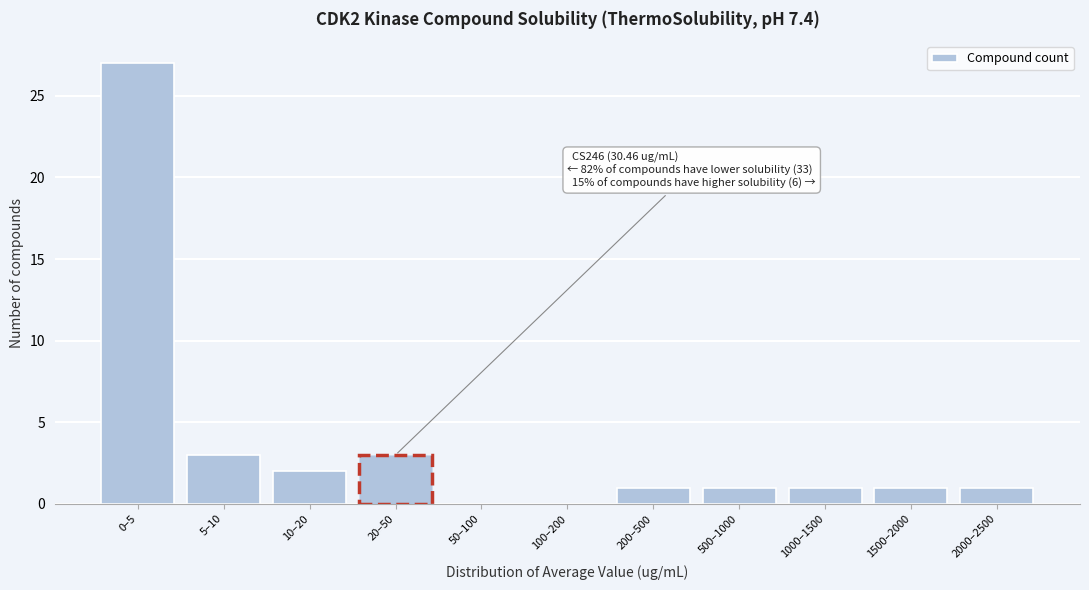

Reading left to right, transcribe all the data shown in this chart.

0–5=27	5–10=3	10–20=2	20–50=3	50–100=0	100–200=0	200–500=1	500–1000=1	1000–1500=1	1500–2000=1	2000–2500=1